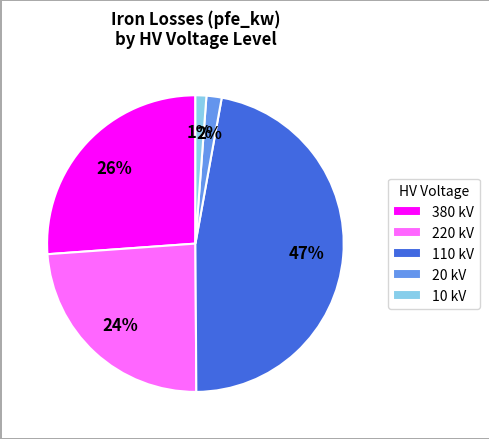

Is it true that 380 kV is 26% of the pie?

True